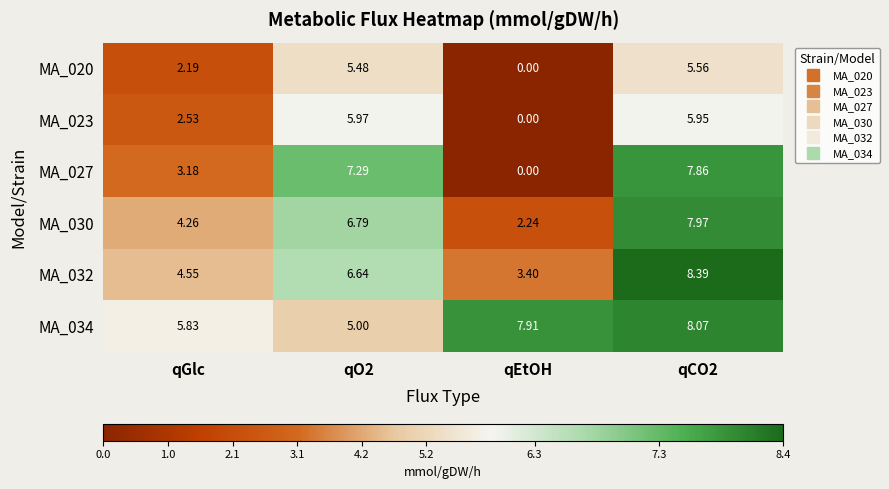

What is the maximum value shown in the chart?

8.4